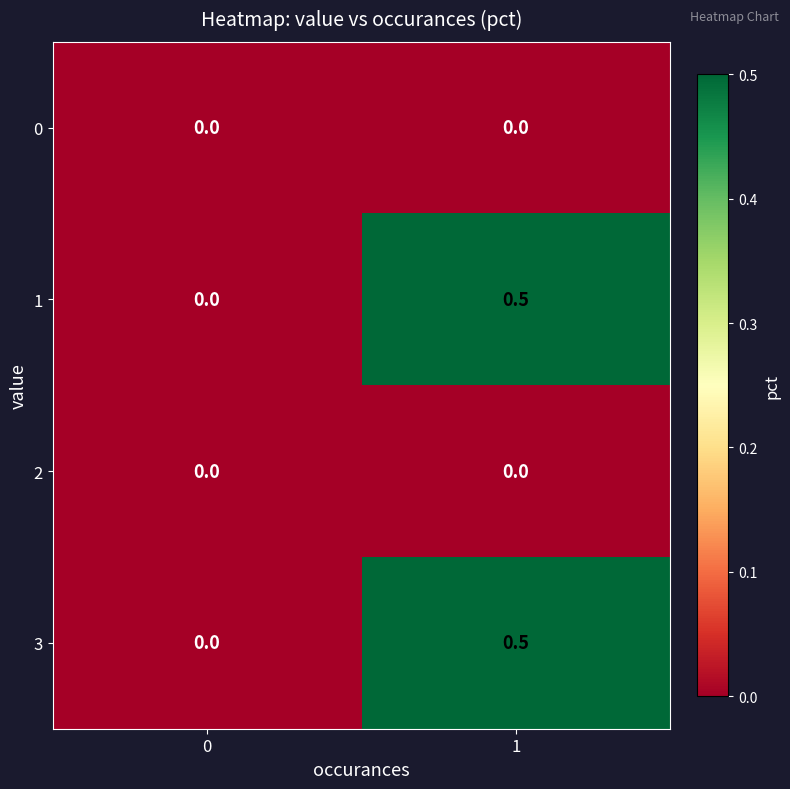

What is the total value across all series at 1?

1.0